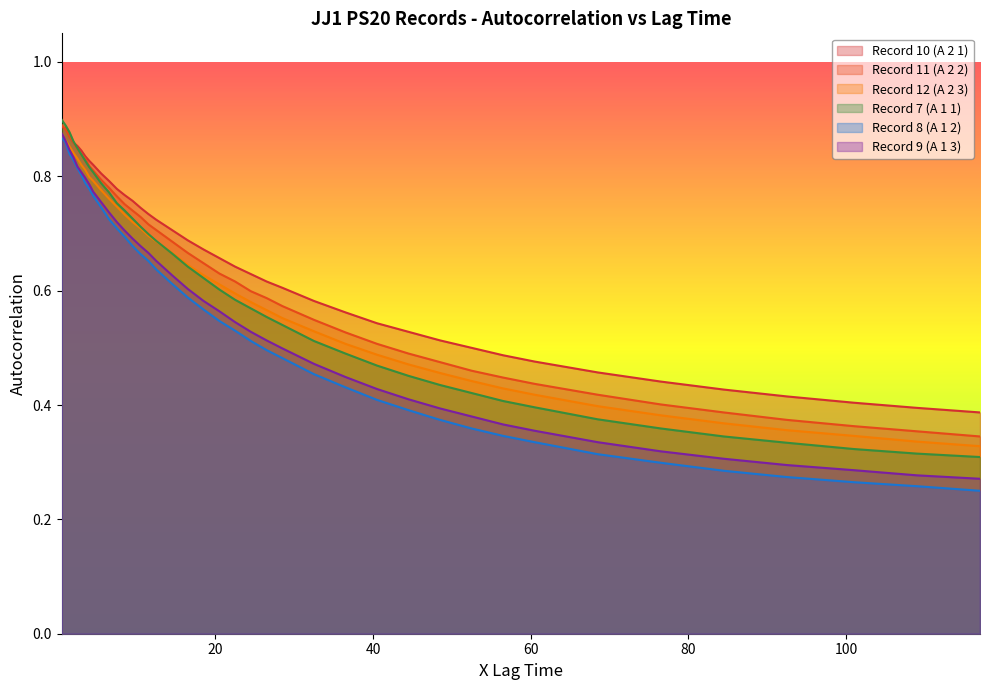

What value does the Record 10: JJ1 1 PS20 0.5 200r 10m A 2 1 series have at 1.5?

0.9